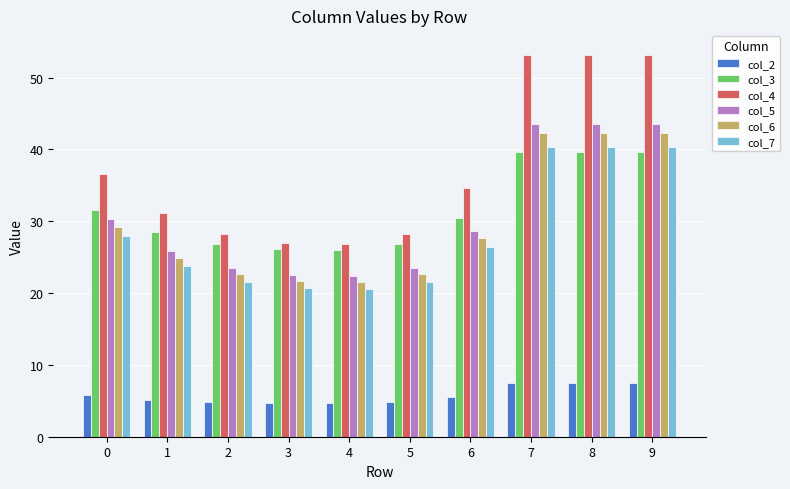

At 3, list the series in order from smallest to largest.

col_2, col_7, col_6, col_5, col_3, col_4